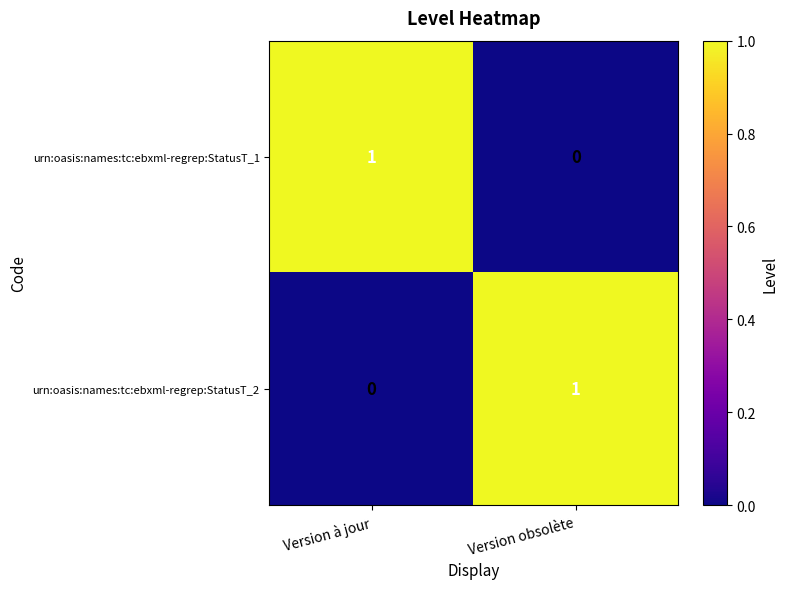

List the labels in order of urn:oasis:names:tc:ebxml-regrep:StatusT_2 value, smallest first.

Version à jour, Version obsolète